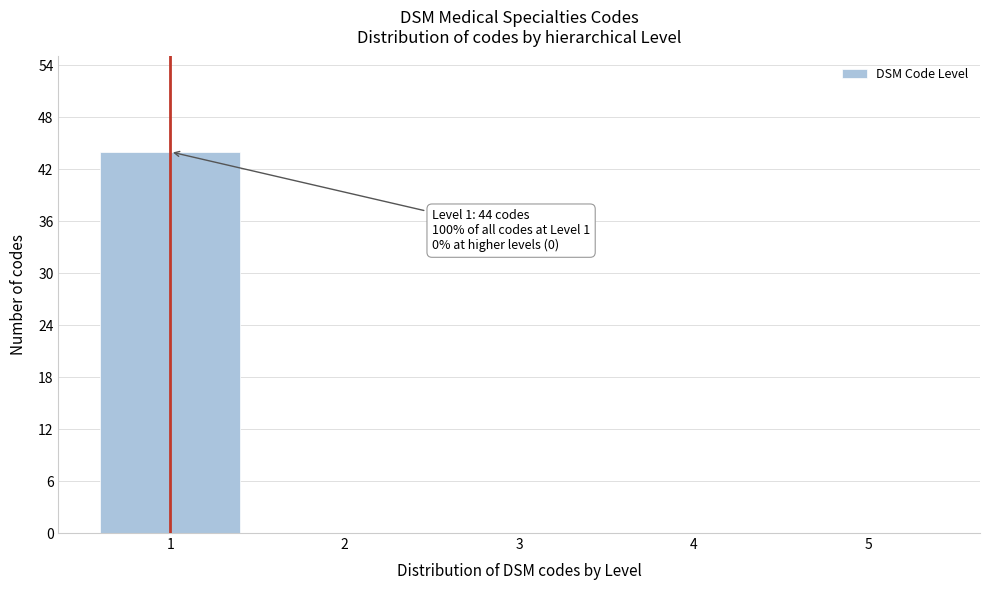

Reading left to right, list all the values displayed in this chart.

1=44	2=0	3=0	4=0	5=0